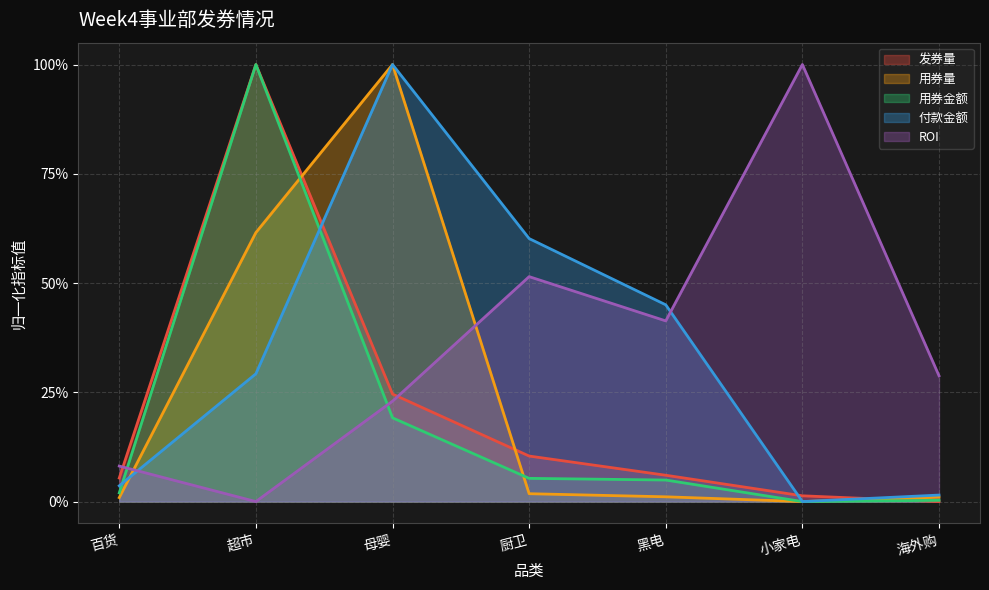

Reading left to right, extract all data points from this chart.

发券量: 百货=0.1	超市=1.0	母婴=0.2	厨卫=0.1	黑电=0.1	小家电=0.0	海外购=0.0
用券量: 百货=0.0	超市=0.6	母婴=1.0	厨卫=0.0	黑电=0.0	小家电=0.0	海外购=0.0
用券金额: 百货=0.0	超市=1.0	母婴=0.2	厨卫=0.1	黑电=0.0	小家电=0.0	海外购=0.0
付款金额: 百货=0.0	超市=0.3	母婴=1.0	厨卫=0.6	黑电=0.5	小家电=0.0	海外购=0.0
ROI: 百货=0.1	超市=0.0	母婴=0.2	厨卫=0.5	黑电=0.4	小家电=1.0	海外购=0.3